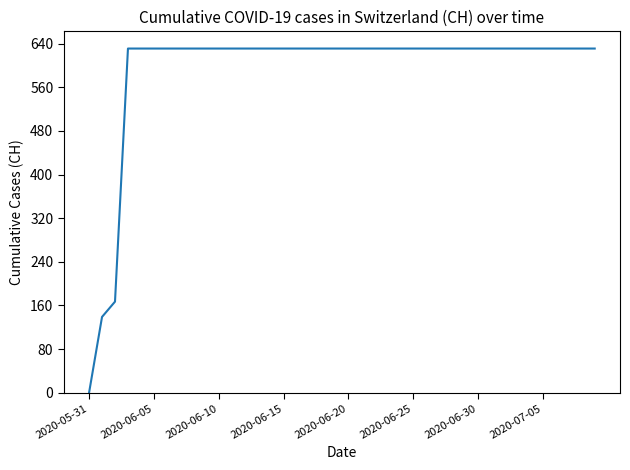

What is the greatest value displayed?

631